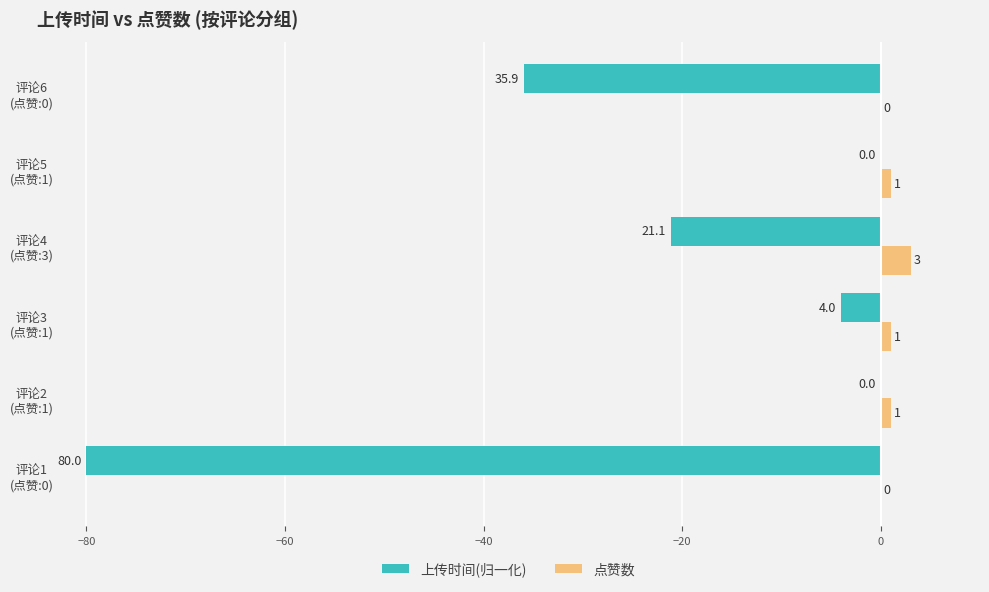

Which series has the largest total across all categories?

点赞数